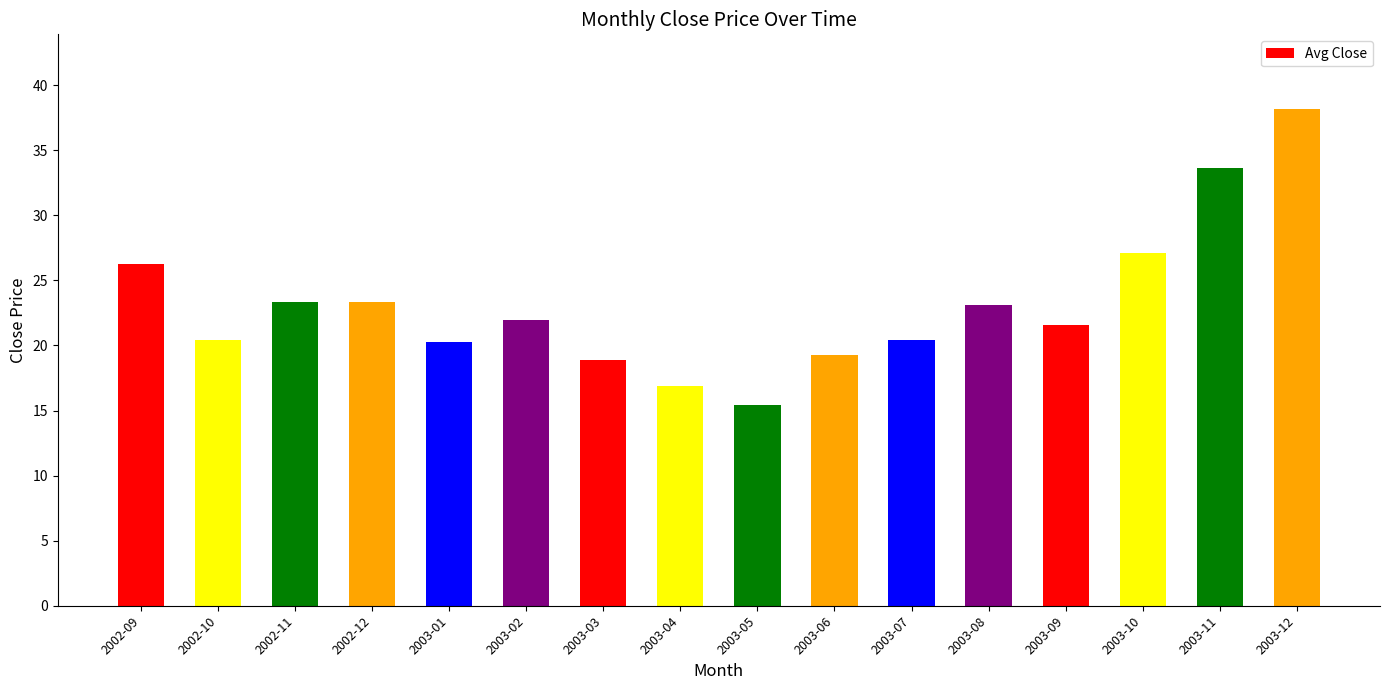

Count the number of data series in this chart.

1